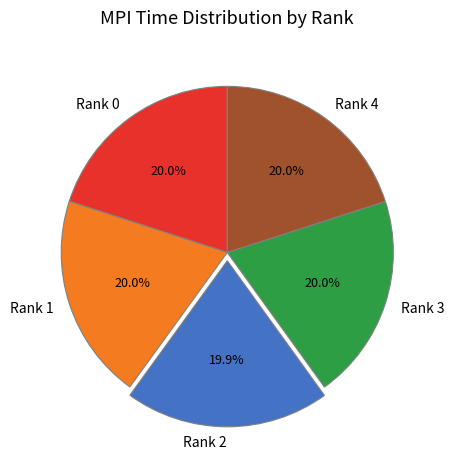

True or false: Rank 1 accounts for 20% of the total.

True